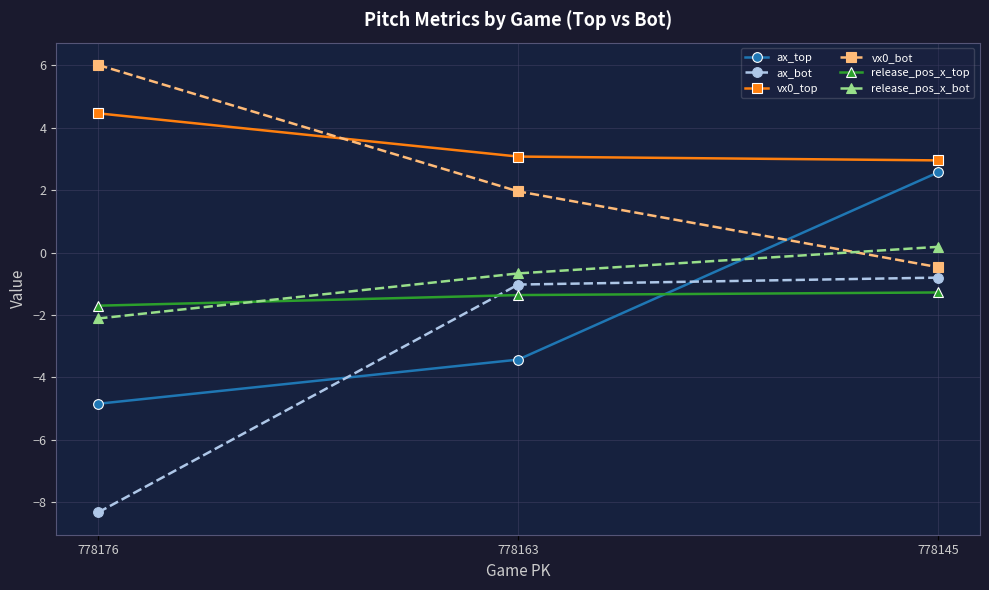

Where does the vx0_bot series first go above 1?

778176